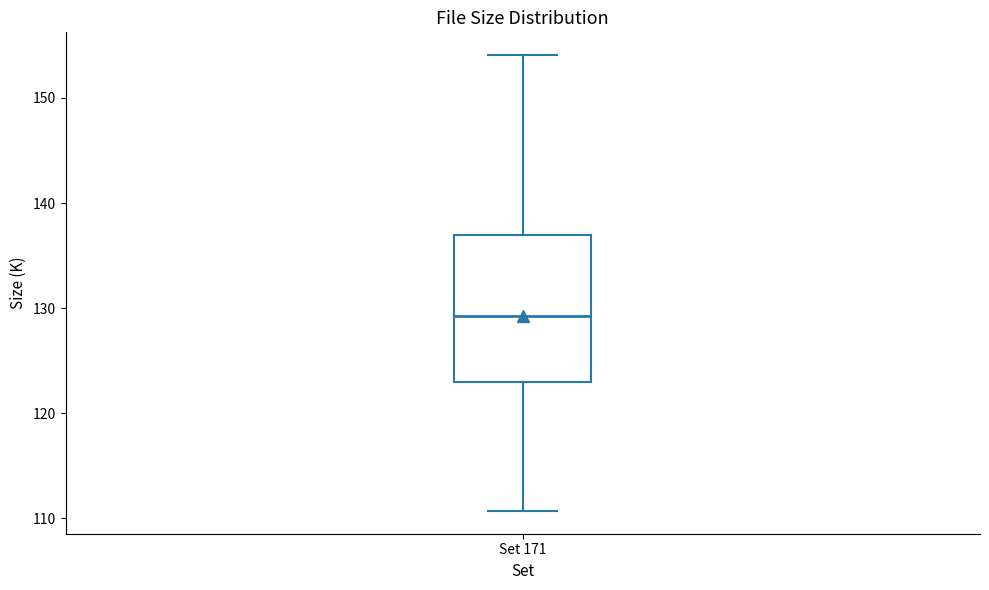

Transcribe this box plot: give where the median line is, the range the box spans, and where the two whiskers end, as read against the y-axis. The values are not printed on the chart, so give them approximately, as read against the axis.

median 129, box 123 to 137, whiskers 111 to 154